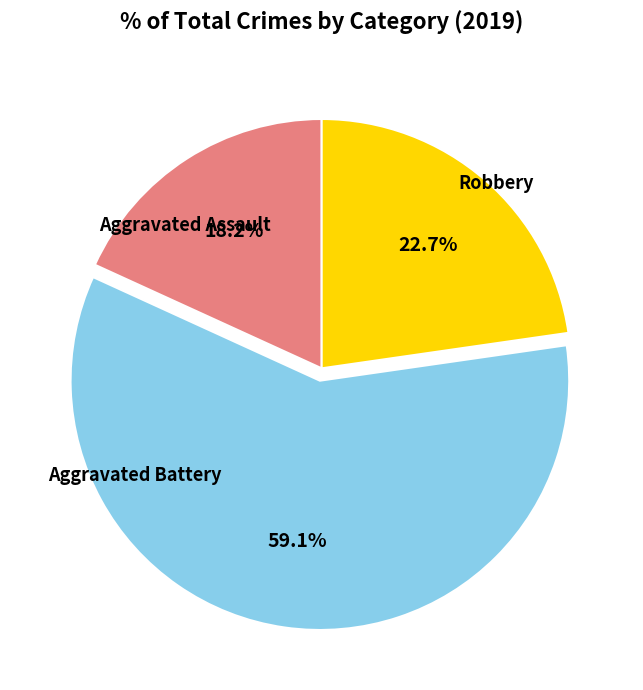

How many slices are in this pie chart?

3